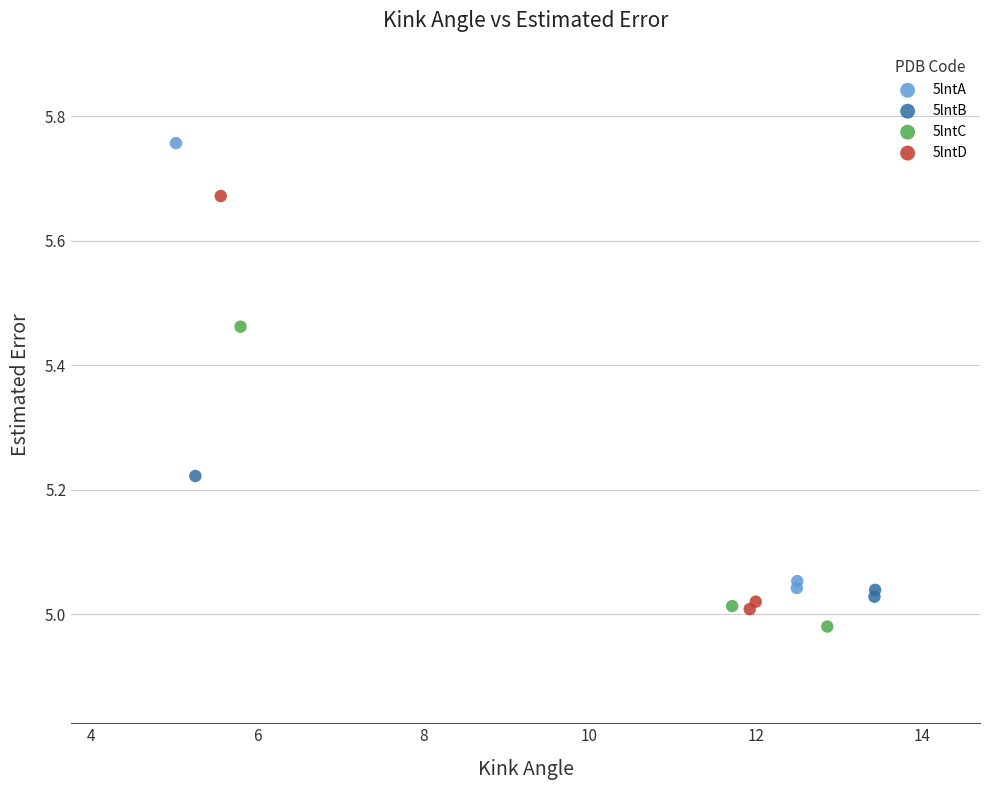

Which series reaches the maximum Y coordinate?

5lntA